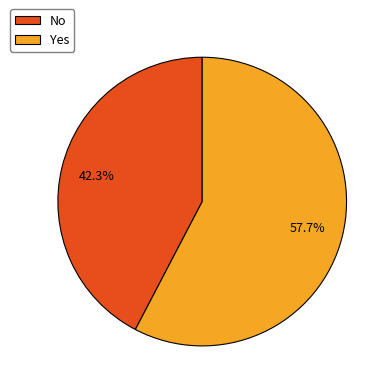

Rank the categories by value from lowest to highest.

No, Yes